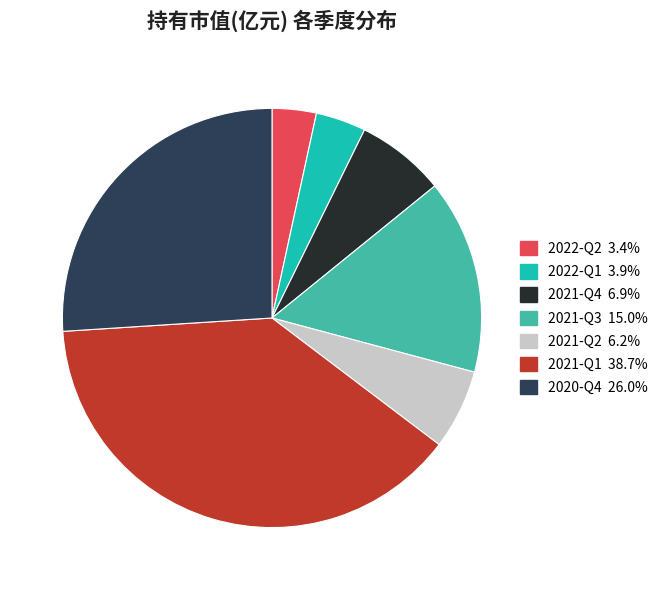

Combined, do 2021-Q4 and 2020-Q4 account for over 50%?

No